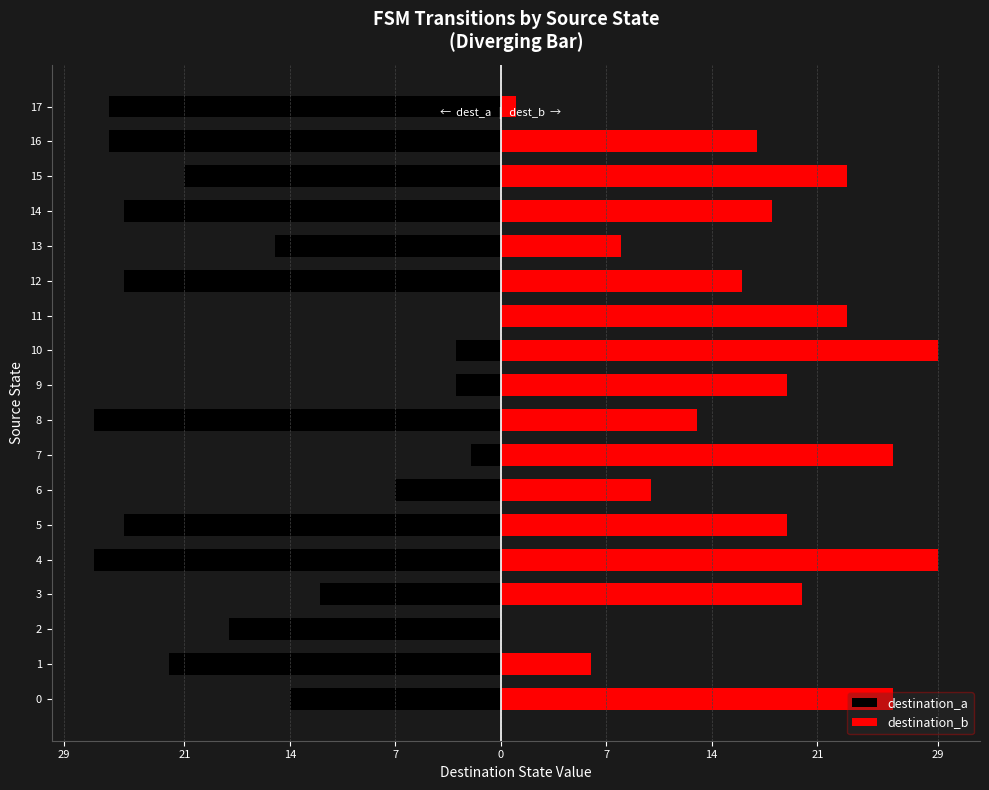

What is the difference between the maximum and minimum values in the destination_a series?

27